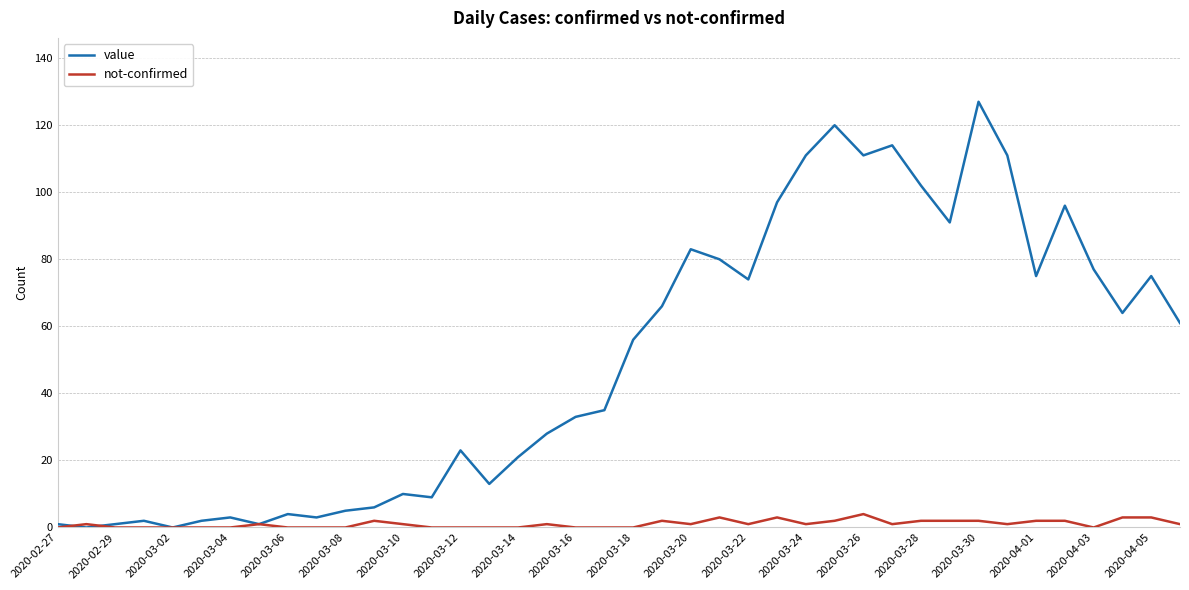

Rank the series by their average value, from lowest to highest.

not-confirmed, value